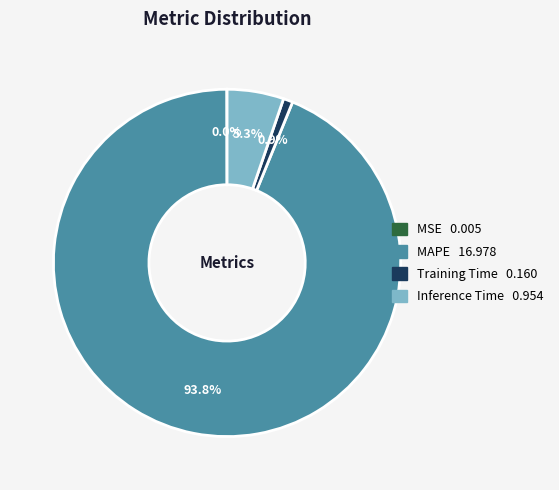

Which category has the biggest portion of the pie?

MAPE